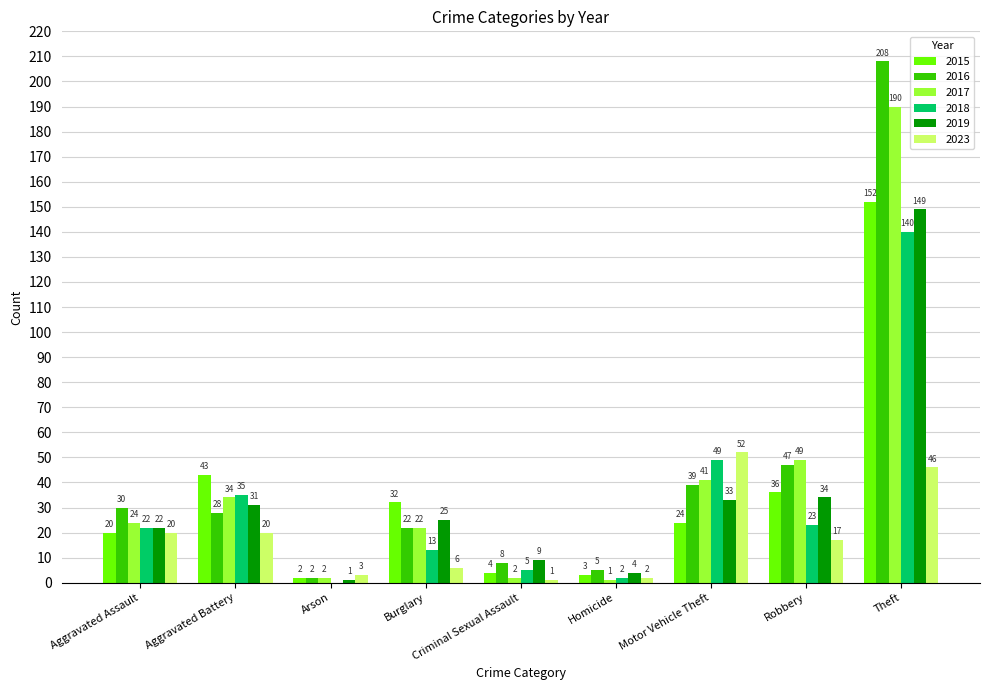

Between Aggravated Battery and Arson, which series saw the biggest shift?

2015